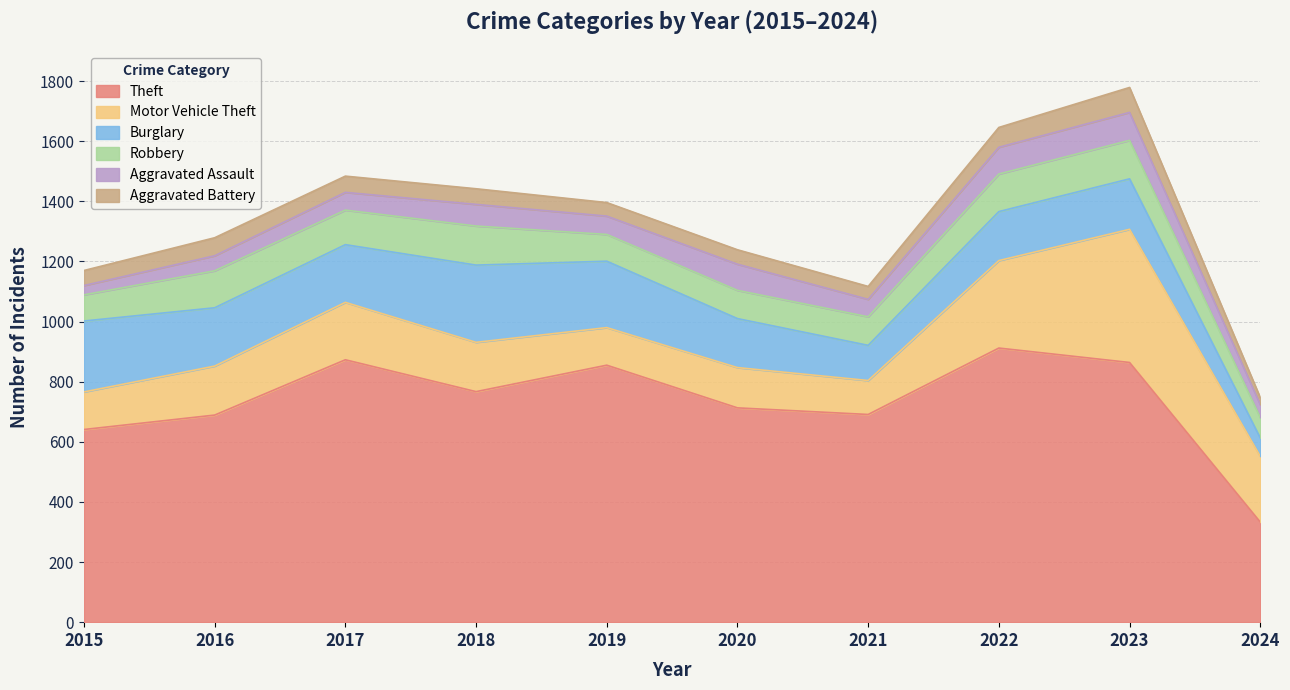

Does the chart display data point markers on the line(s)?

No